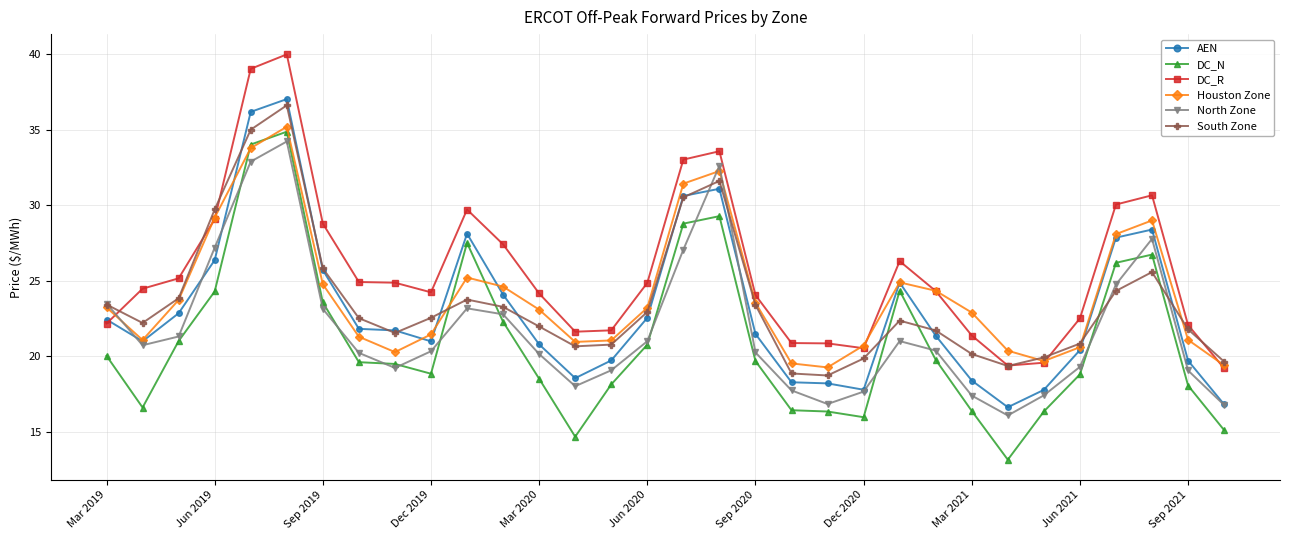

True or false: DC_R has more than 2 points higher than both neighbors.

True